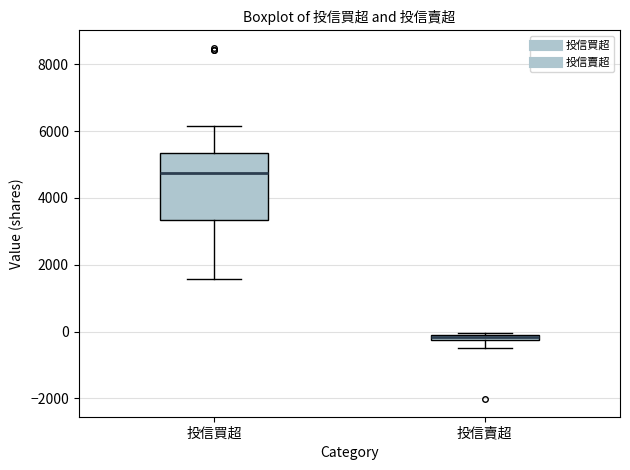

Which box has the lowest median line?

投信賣超